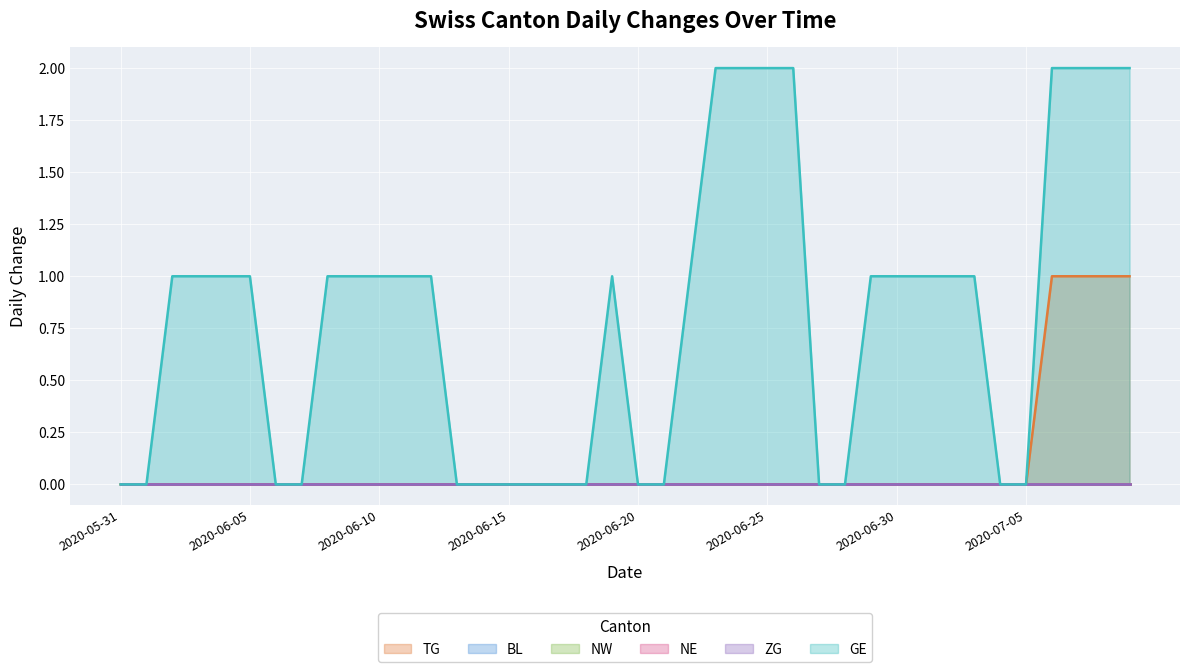

True or false: TG and NE cross at least once.

False